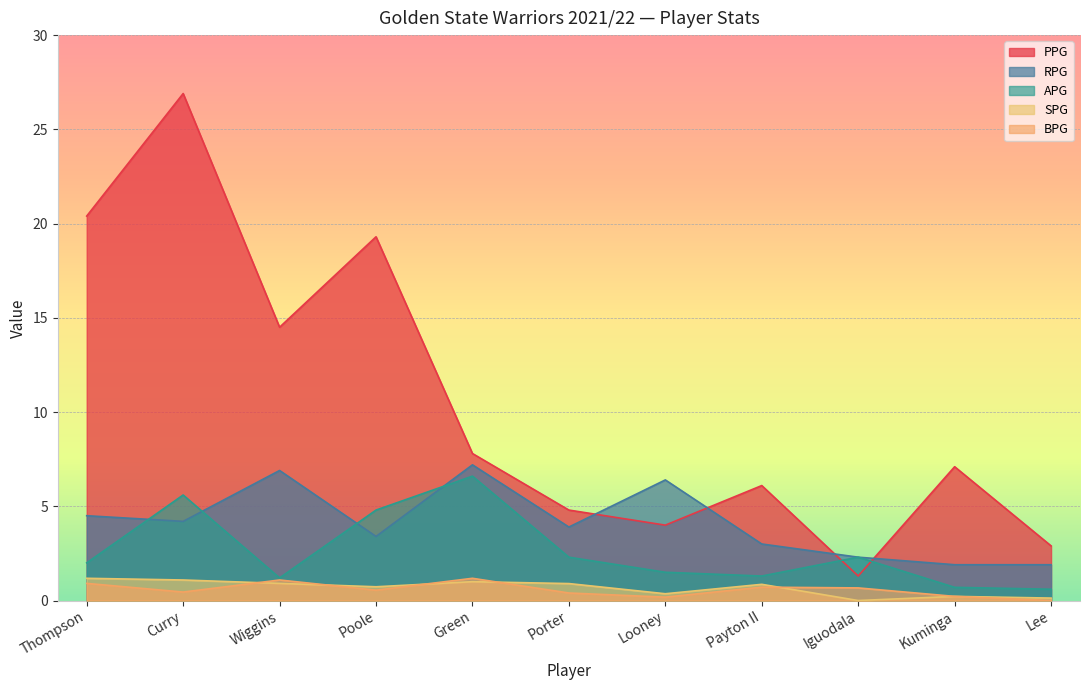

What is the spread (max minus min) of values at Payton II?

5.4